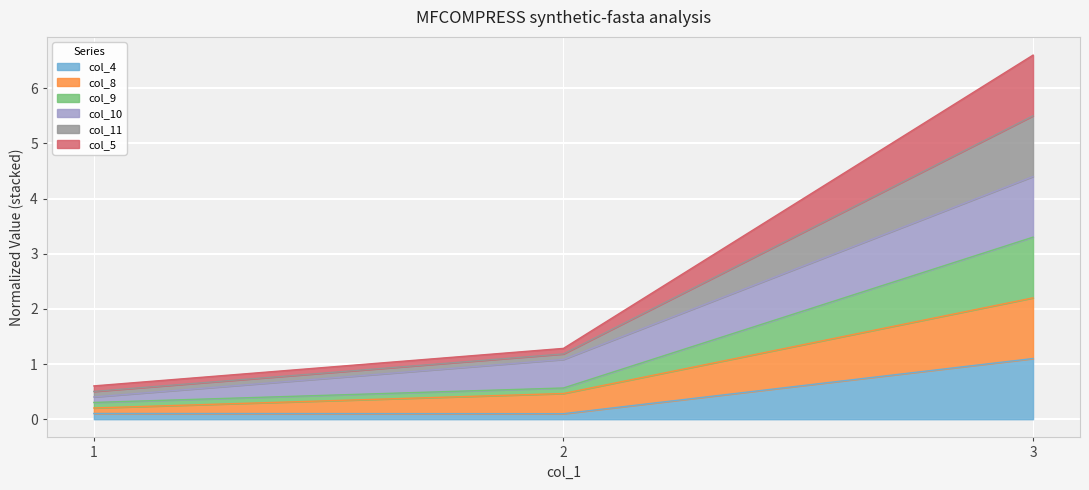

At which category is the sum across all series the highest?

3